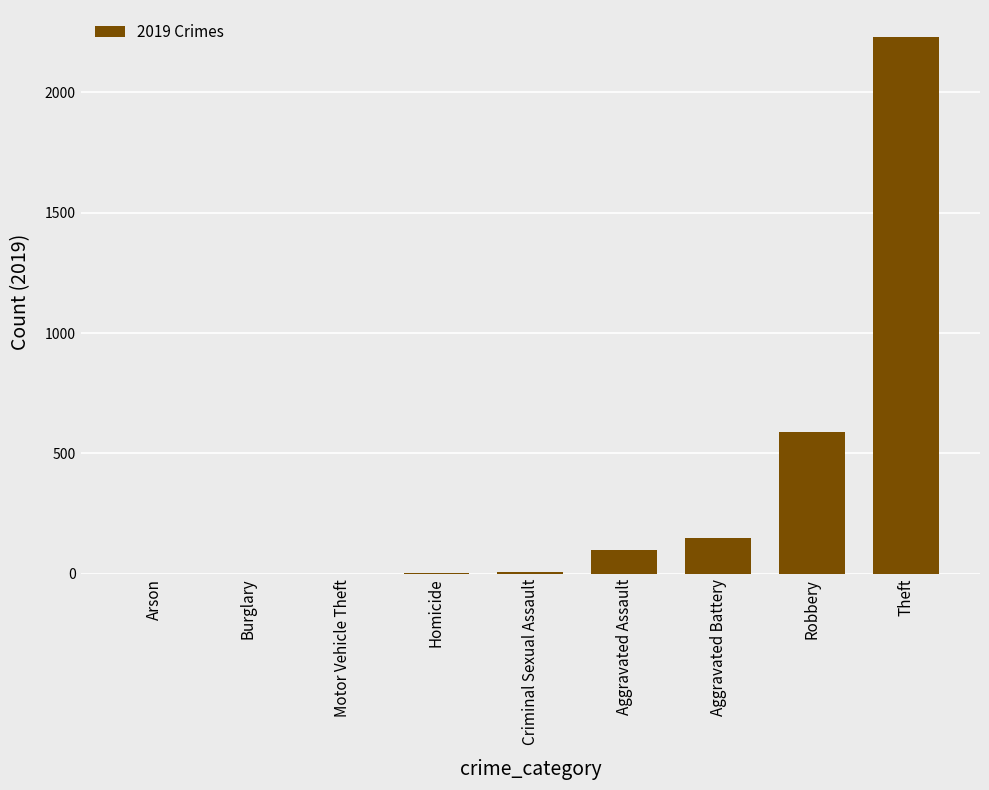

Which has a higher value, Motor Vehicle Theft or Robbery?

Robbery